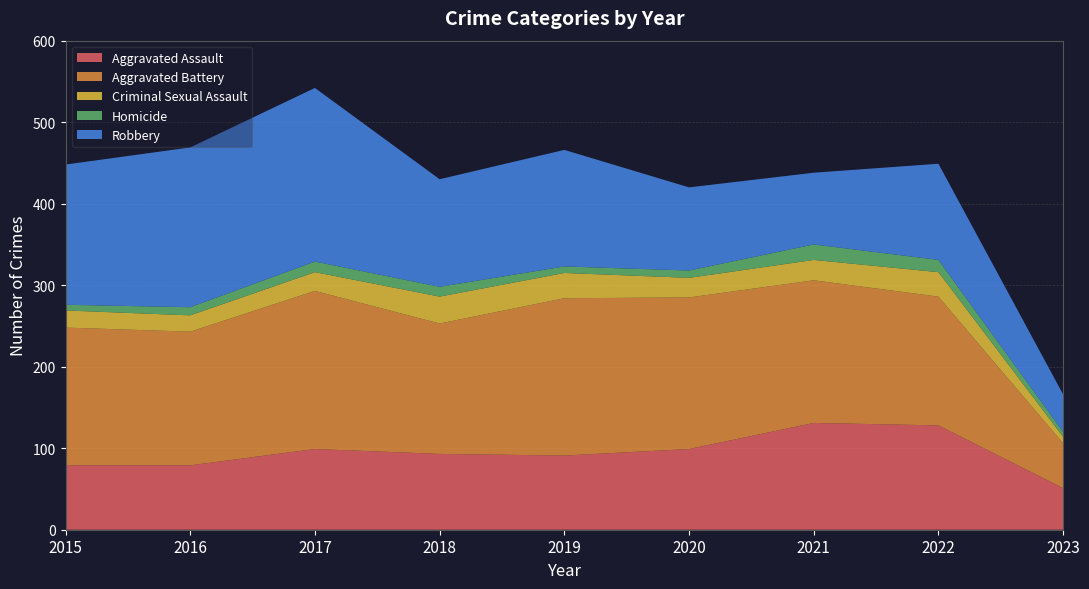

Reading left to right, list all the values displayed in this chart.

Aggravated Assault: 79	79	99	93	91	99	131	128	51
Aggravated Battery: 169	164	194	160	193	186	175	158	55
Criminal Sexual Assault: 21	20	23	33	31	24	25	30	8
Homicide: 7	10	13	12	8	9	19	15	6
Robbery: 172	196	213	132	143	102	88	118	46